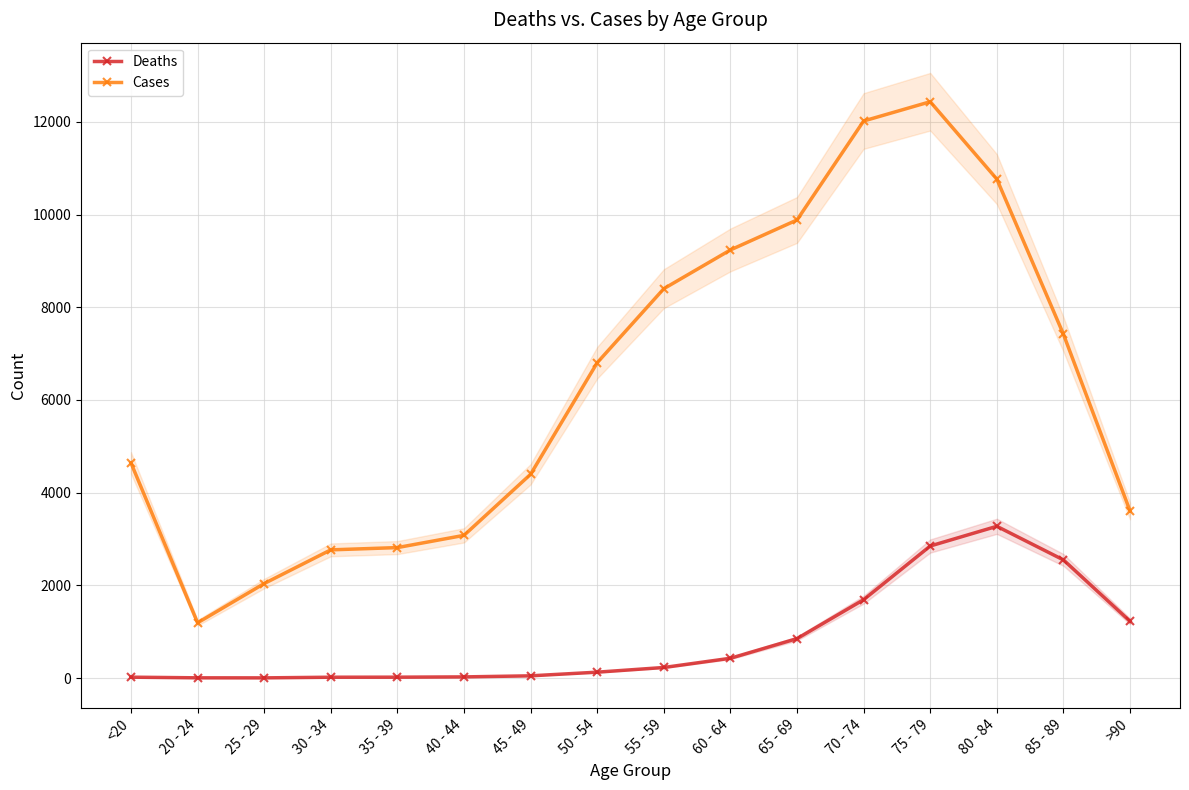

True or false: Deaths and Cases cross at least once.

False